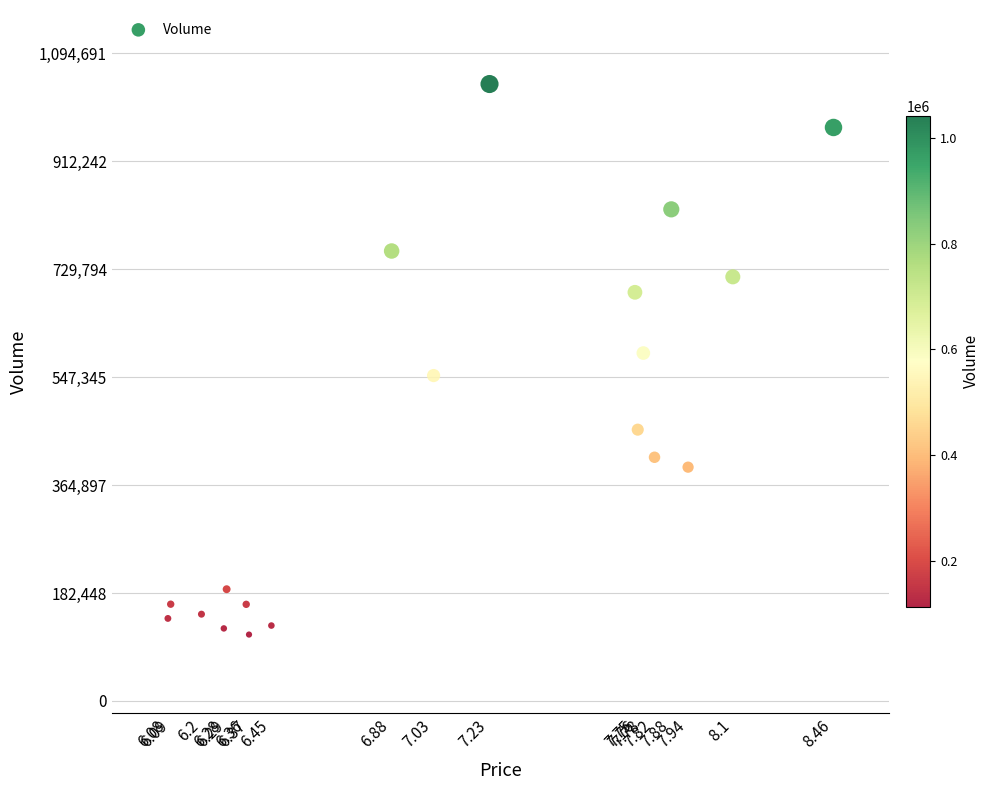

What is the range of Y values (max minus min)?

930350